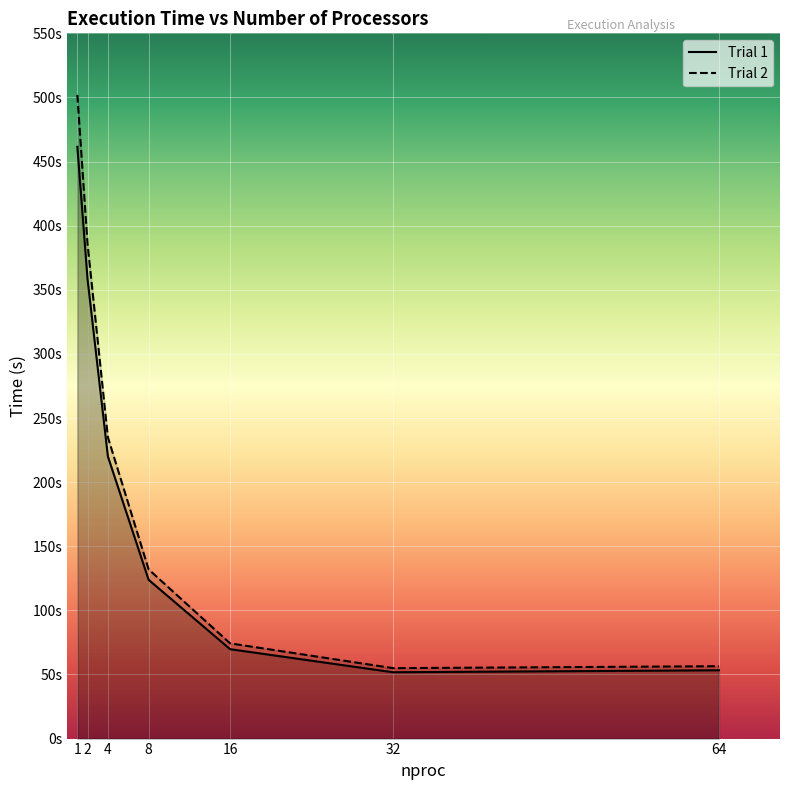

True or false: Trial 2 and Trial 1 intersect in this chart.

False